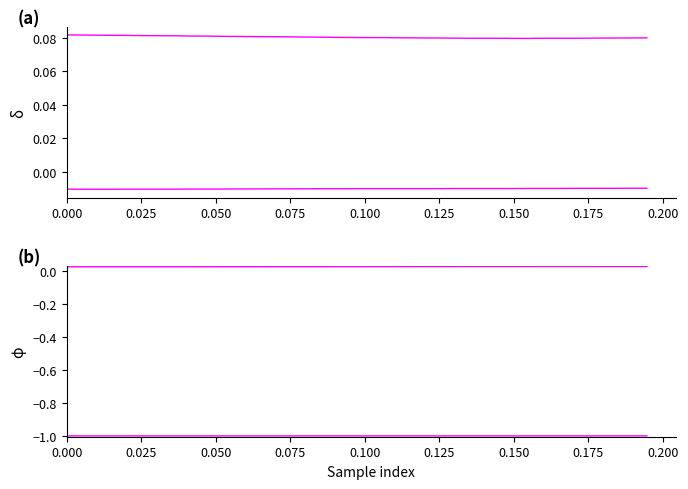

Which series has the largest range (max minus min)?

quatReal